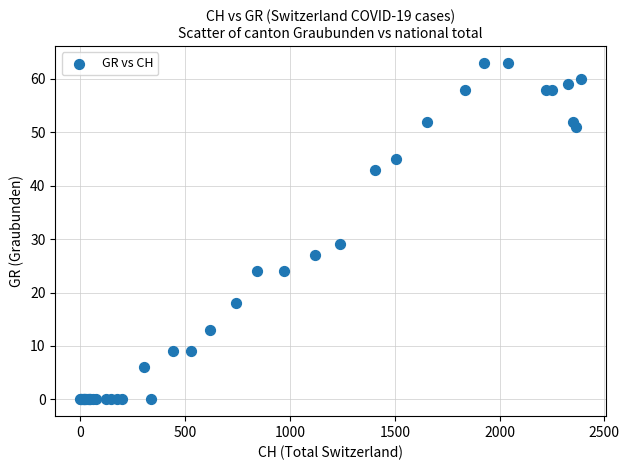

What Y value in the scatter plot is closest to 31?

29